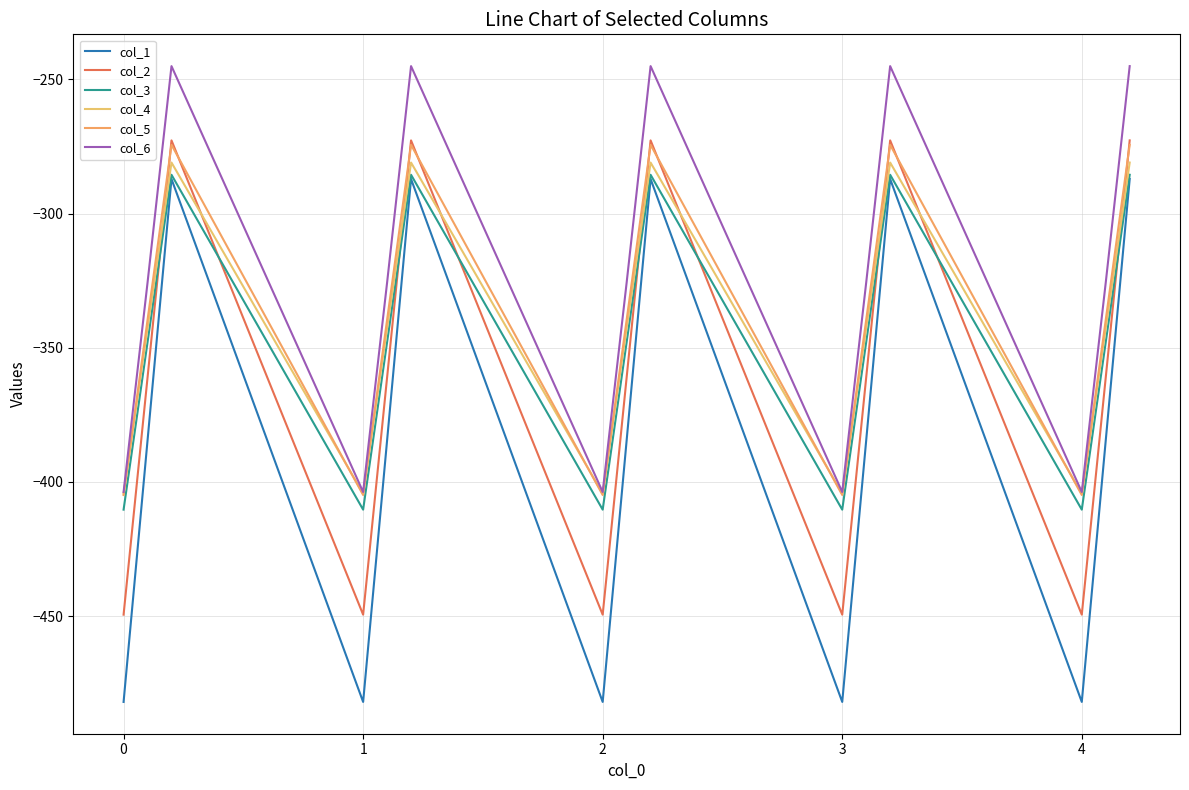

Where is the first local minimum for col_6?

1